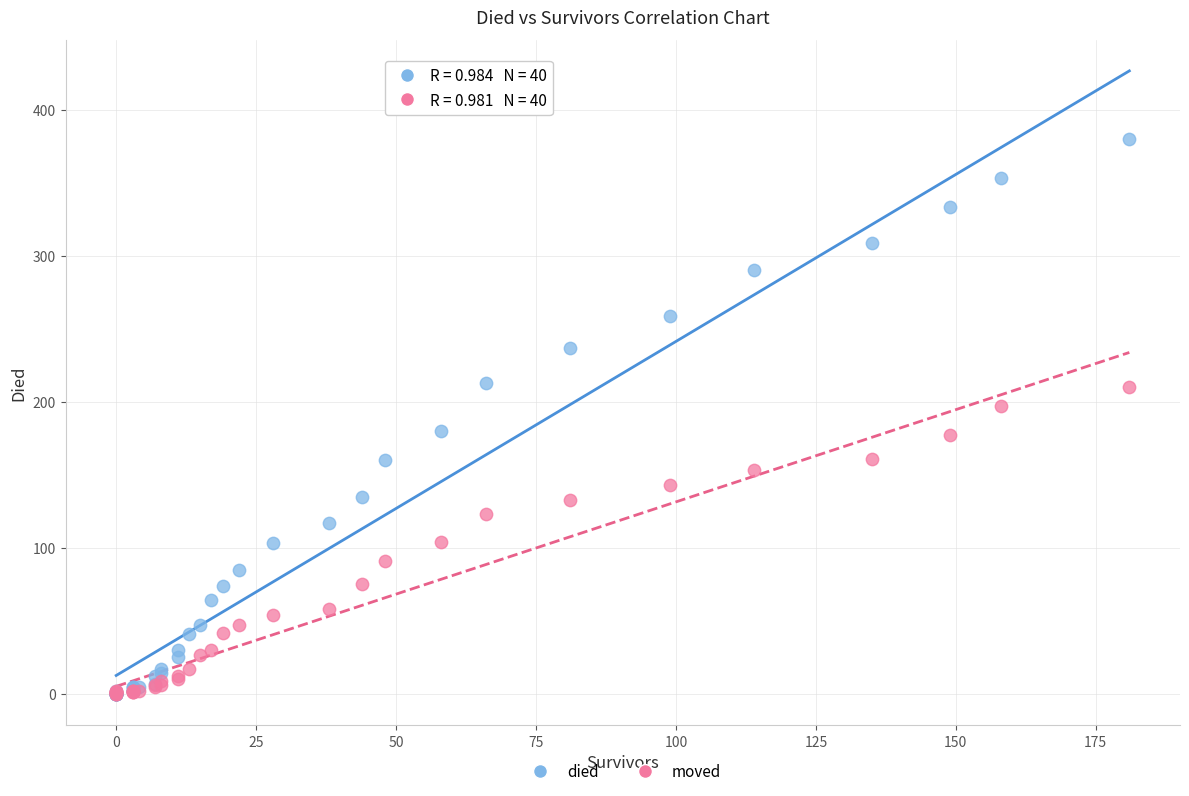

Which series has the widest spread of Y values?

died